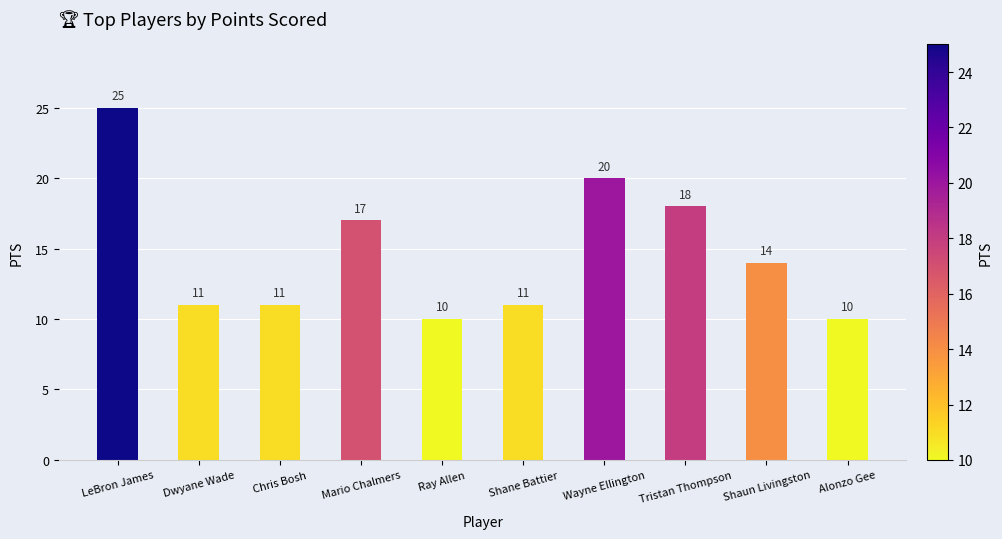

What is the change in value from Wayne Ellington to Alonzo Gee?

-10